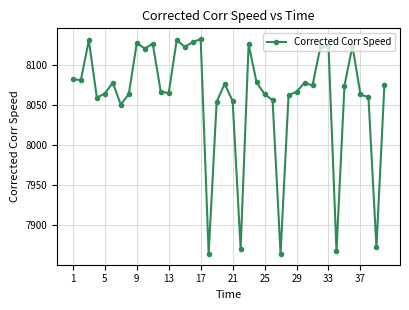

What is the sum of all values?

322391.7